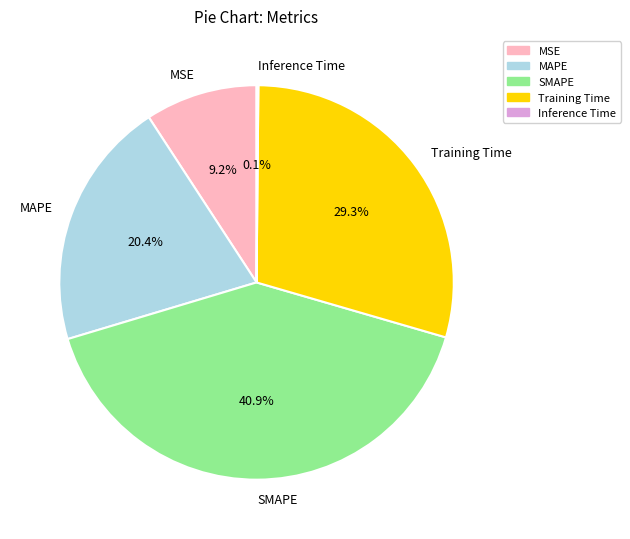

Which category has the biggest portion of the pie?

SMAPE